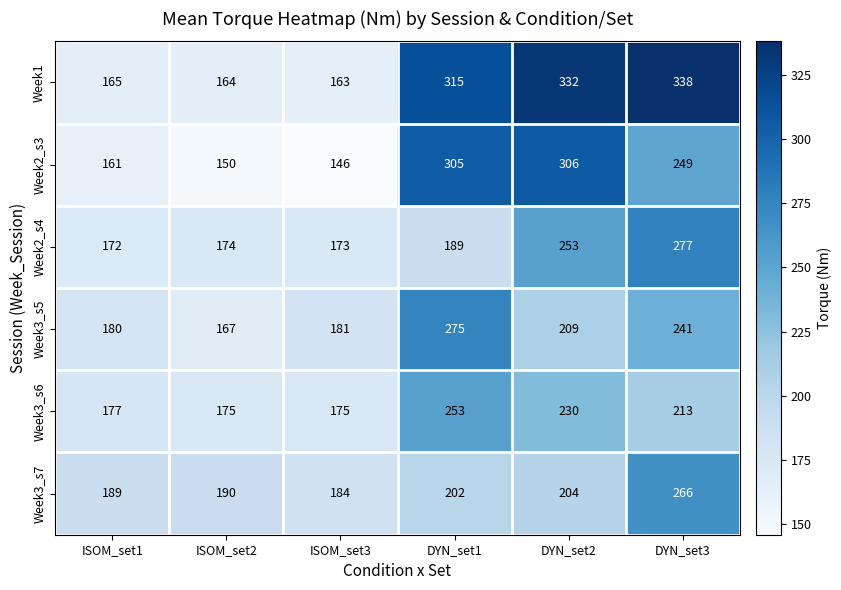

True or false: Week3_s5 has a value of 241 at DYN_set3.

True